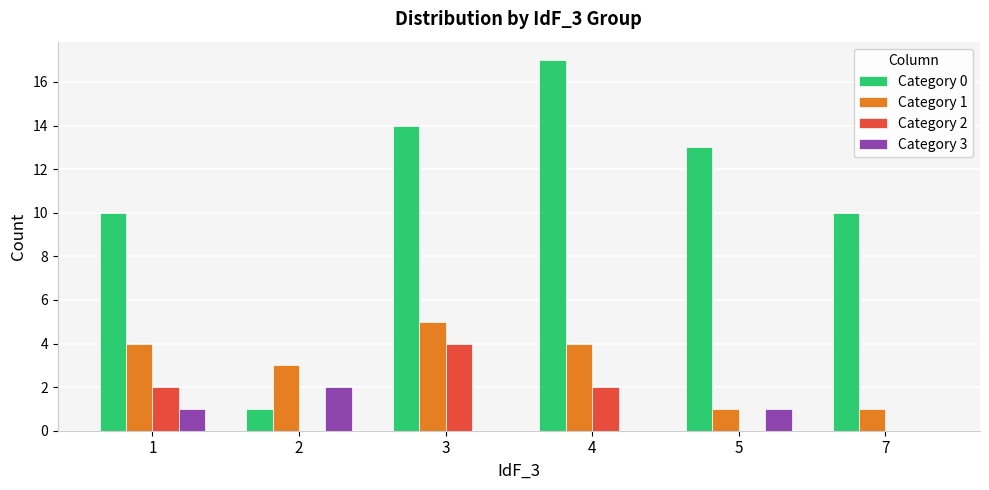

Is the value of Category 3 at 2 greater than the value of Category 0 at 5?

No